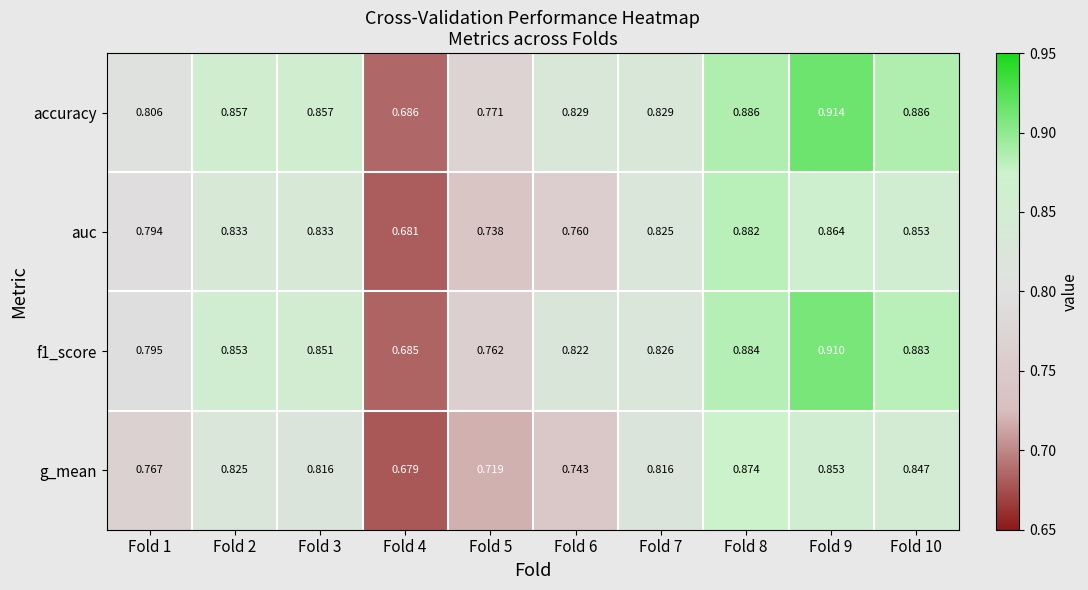

Which series has the largest range (max minus min)?

accuracy